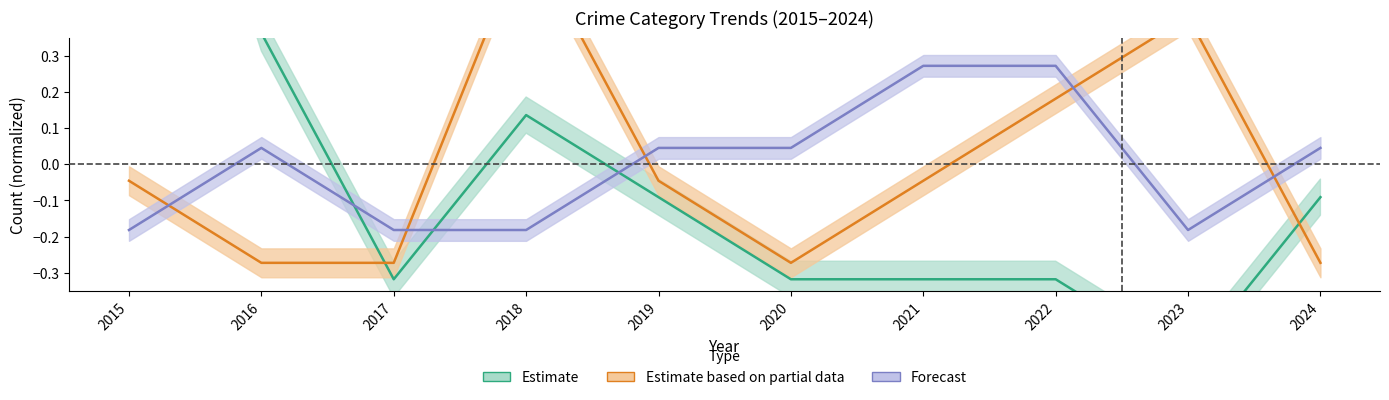

The value of Robbery at 2019 is -0.1. True or false?

False